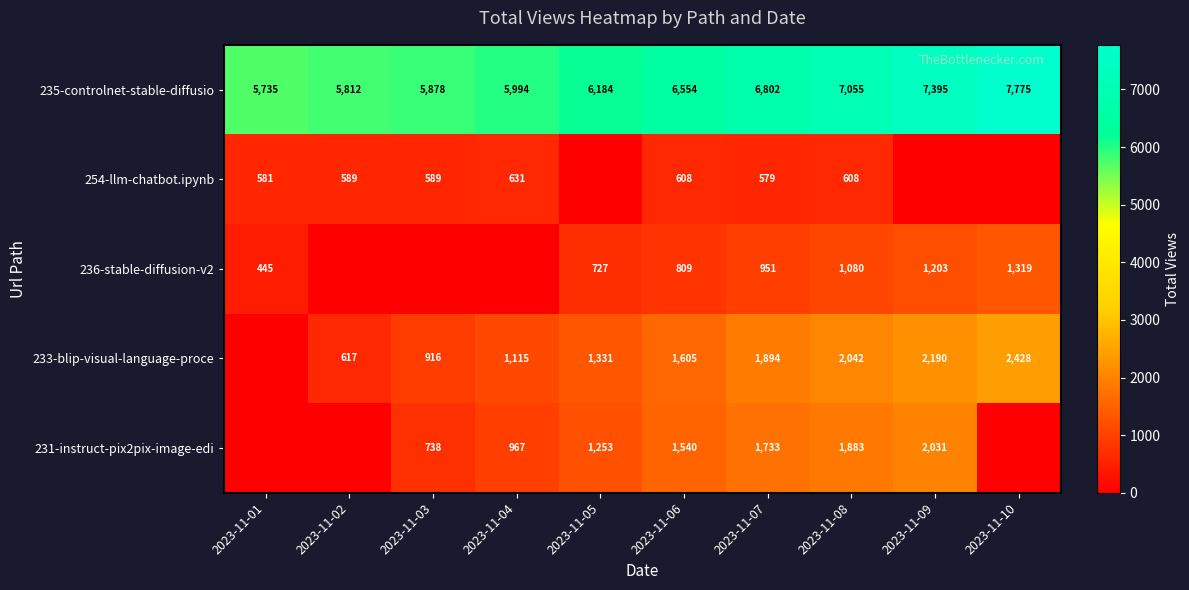

The 236-stable-diffusion-v2 series shows 1203 at 2023-11-09. True or false?

True